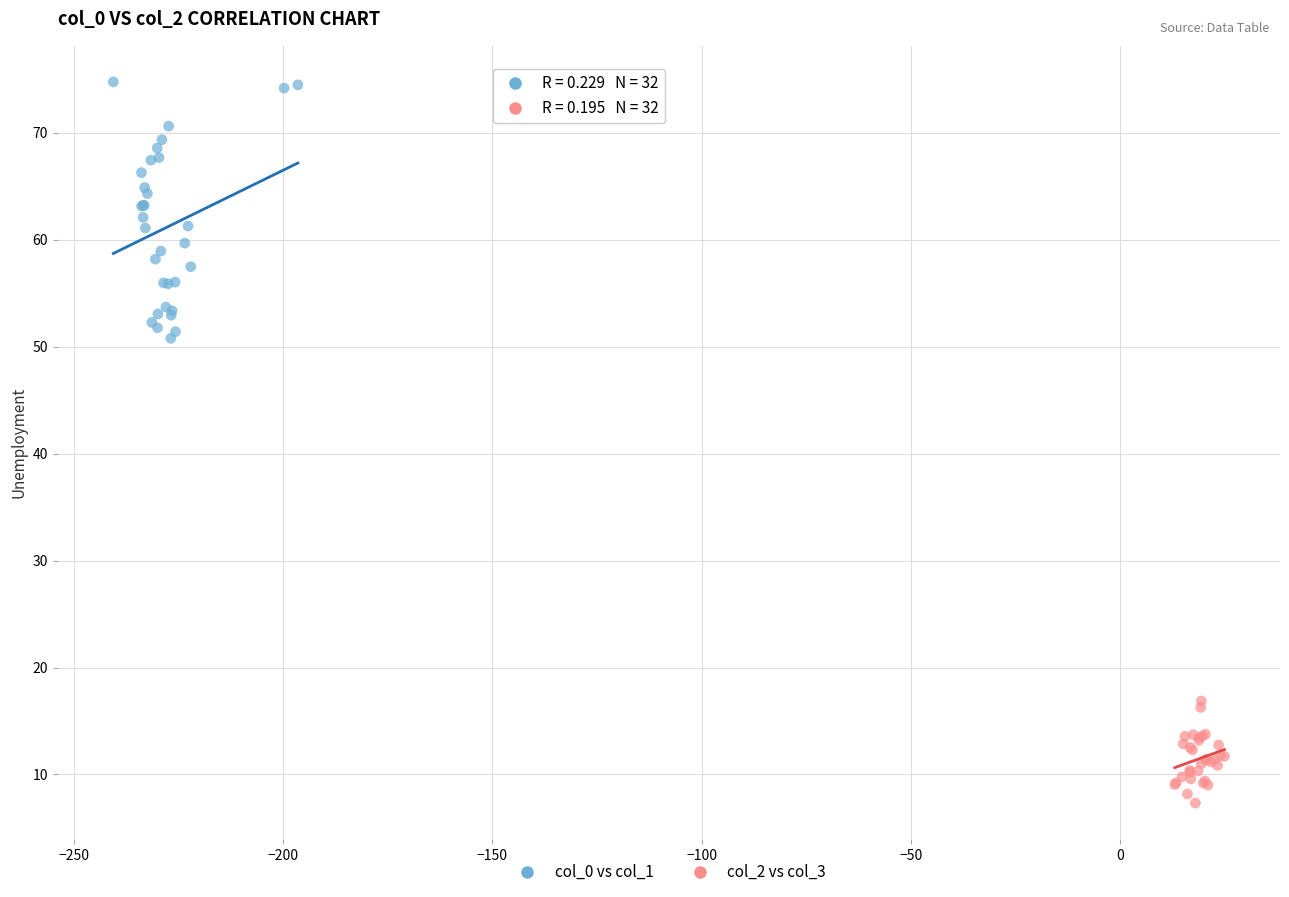

Which series has the largest Y range (max minus min)?

col_0 vs col_1